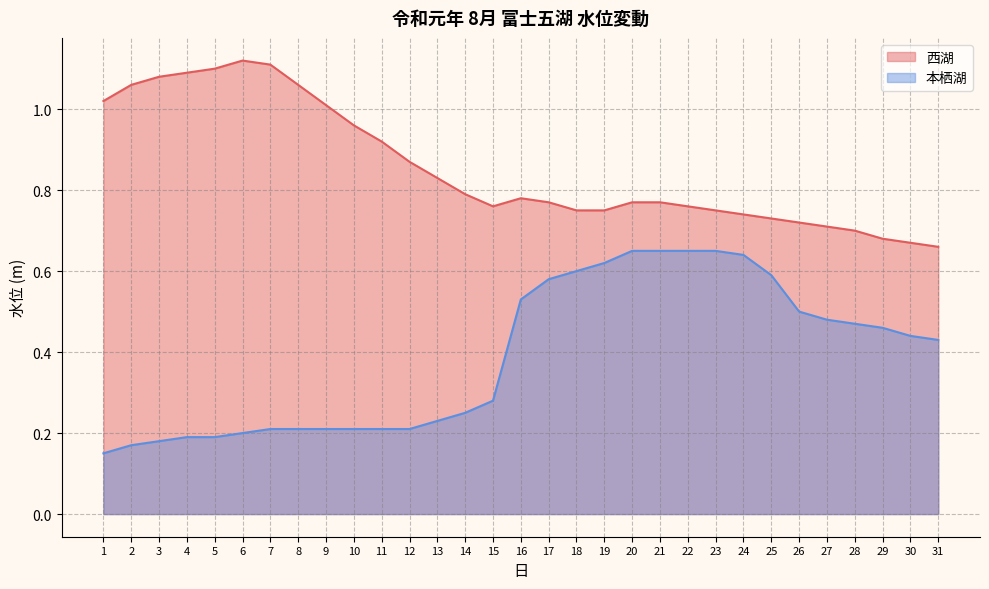

Does the chart display data point markers on the line(s)?

No